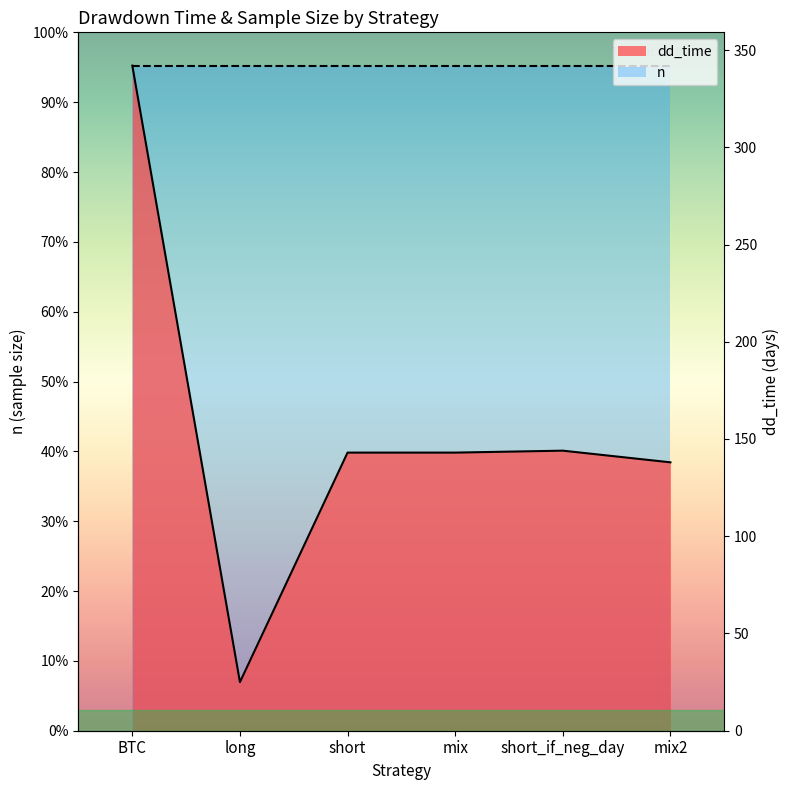

How many categories are shown in the chart?

6